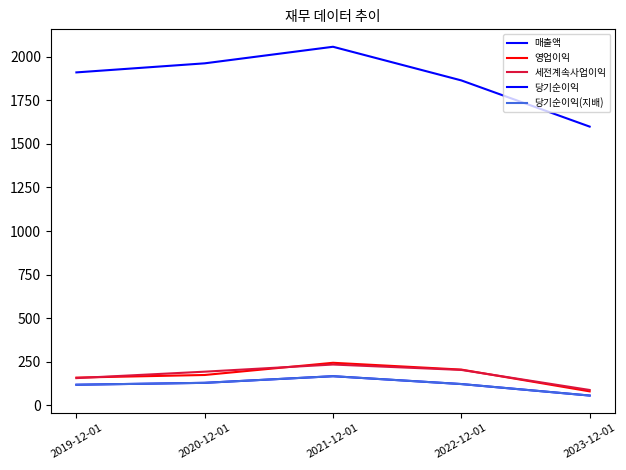

Does the chart display data point markers on the line(s)?

No